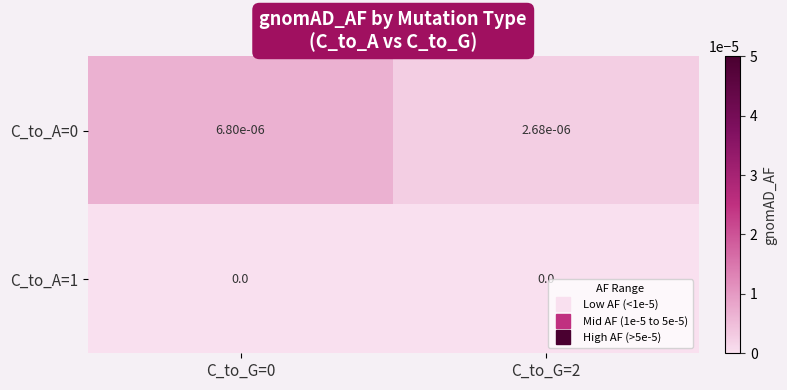

The value of C_to_A=1 at C_to_G=2 is 0.0. True or false?

True